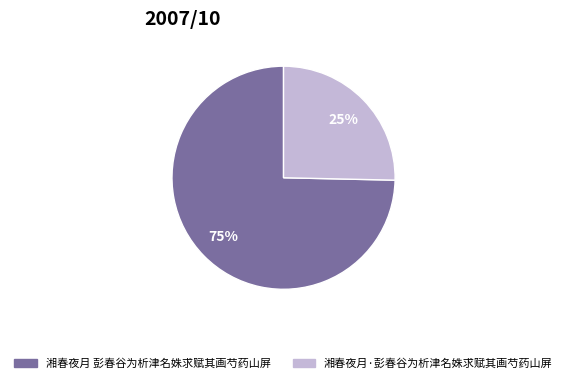

What percentage is the 湘春夜月 彭春谷为析津名姝求赋其画芍药山屏 slice, to the nearest percent?

75%